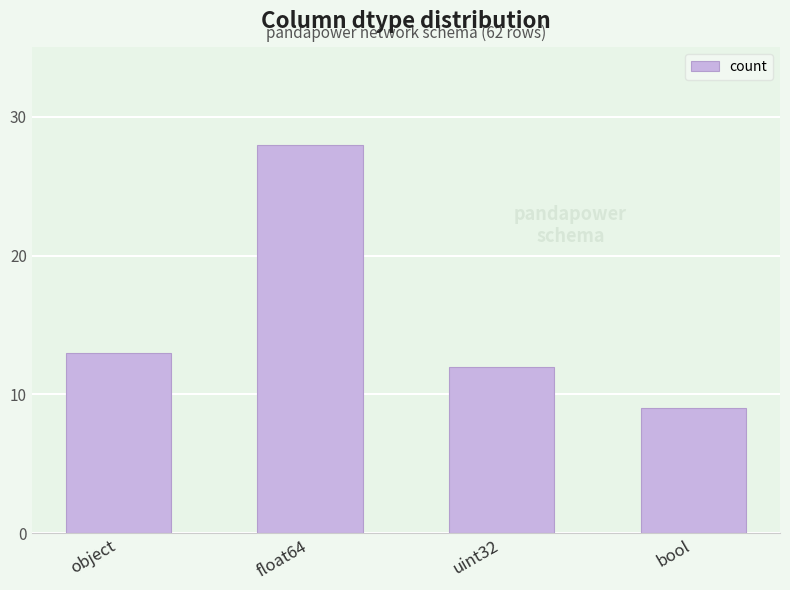

What is the label of the 2nd bar from the right?

uint32